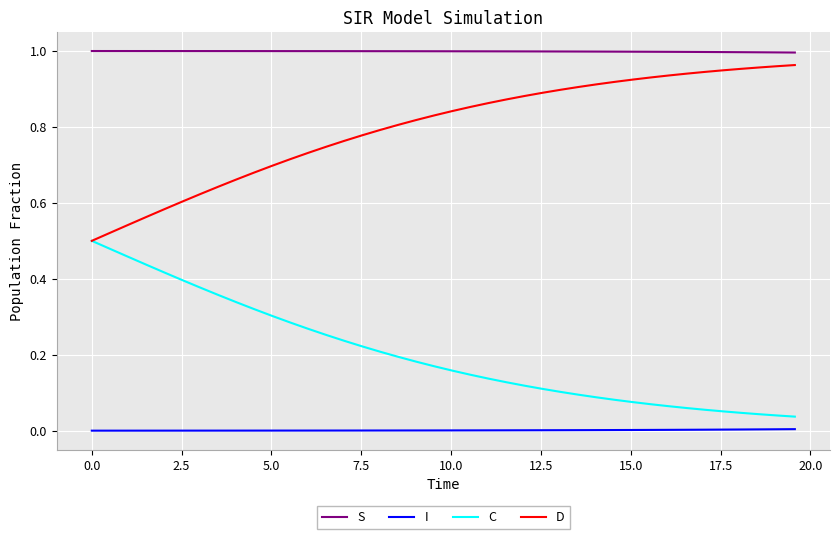

Which series has the largest total across all categories?

S